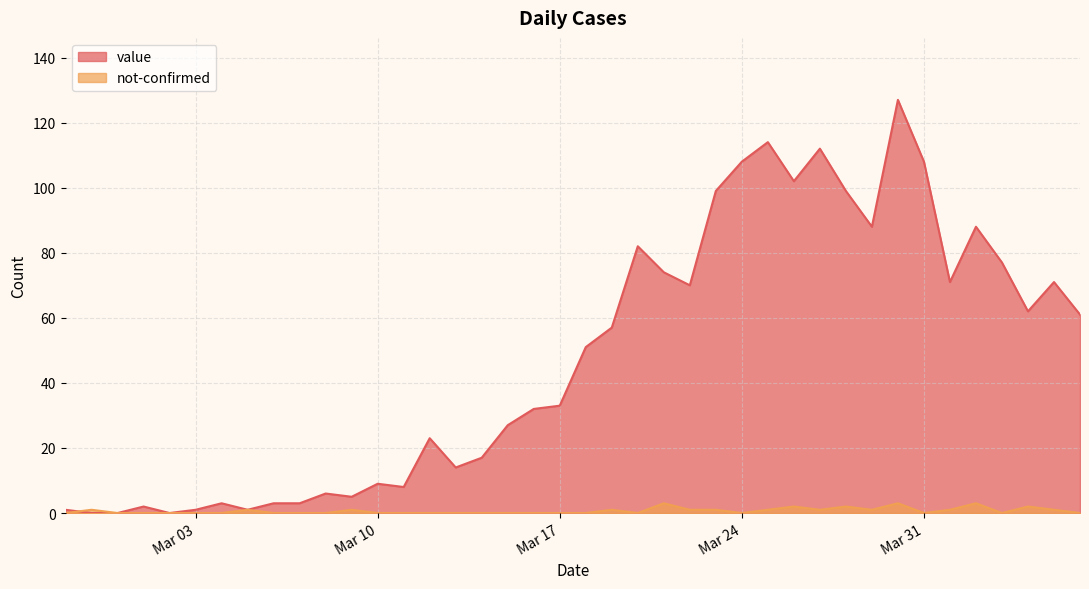

The value of not-confirmed at 2020-02-27 is 2. True or false?

False